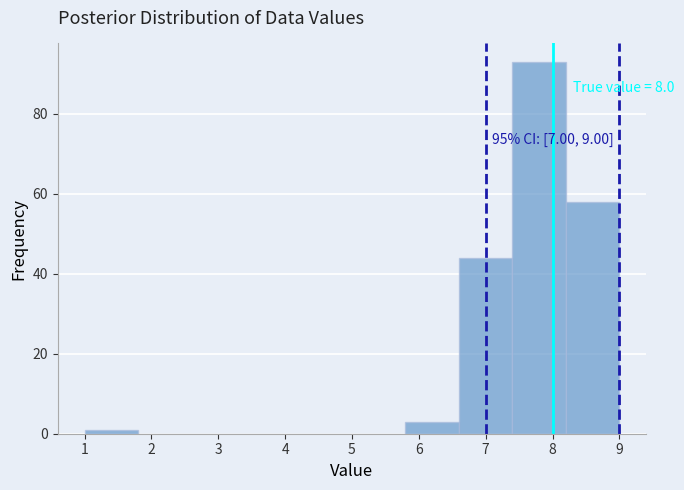

Over which range of the x-axis is the bar tallest?

7.4 to 8.2